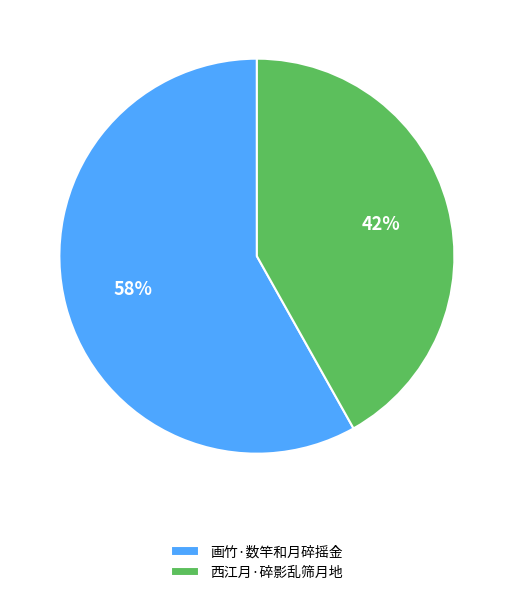

To the nearest percent, what is the average slice percentage?

50%